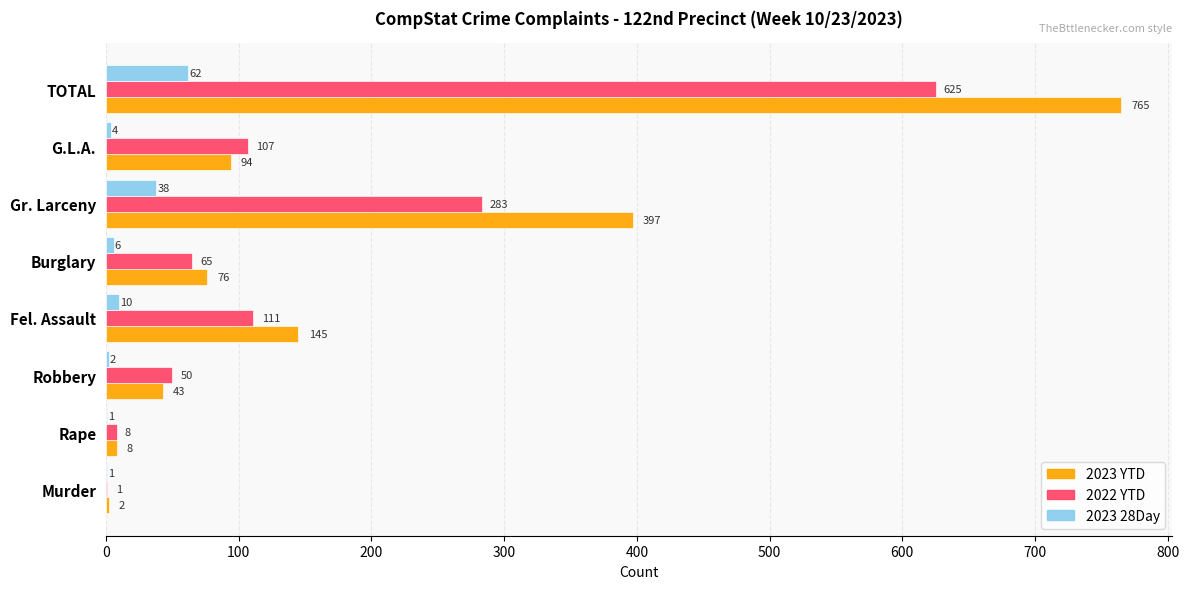

What is the sum of the 2023 YTD values at TOTAL and Robbery?

808